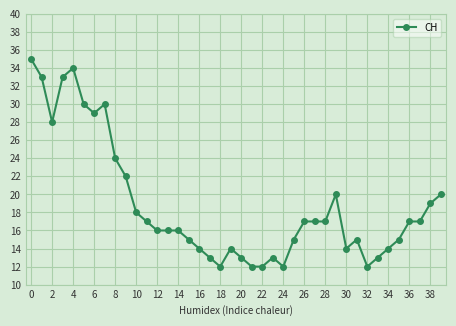

What is the value of the 27th point from the left?

17